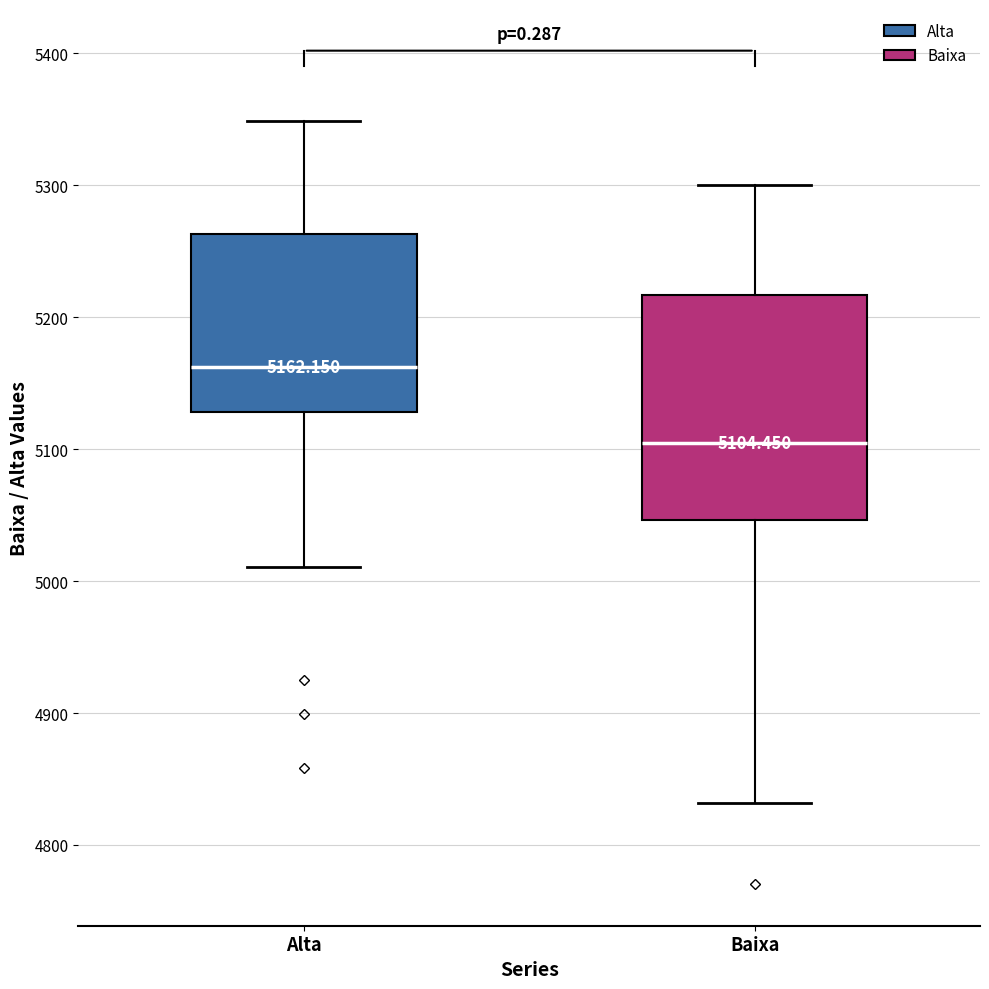

Which box's median line is the highest?

Alta